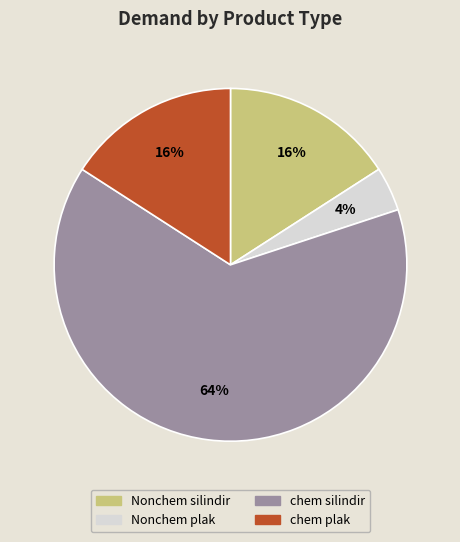

To the nearest percent, what is the difference between the largest and smallest slice percentages?

60%